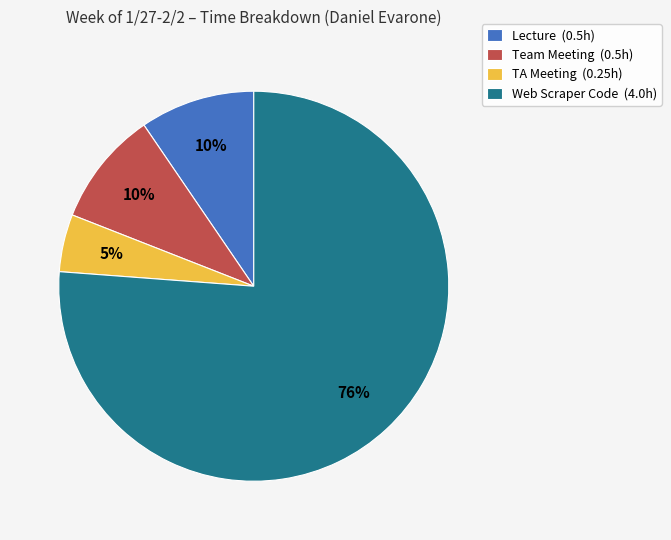

To the nearest percent, what is the difference between the Lecture (0.5h) and TA Meeting (0.25h) slice percentages?

5%